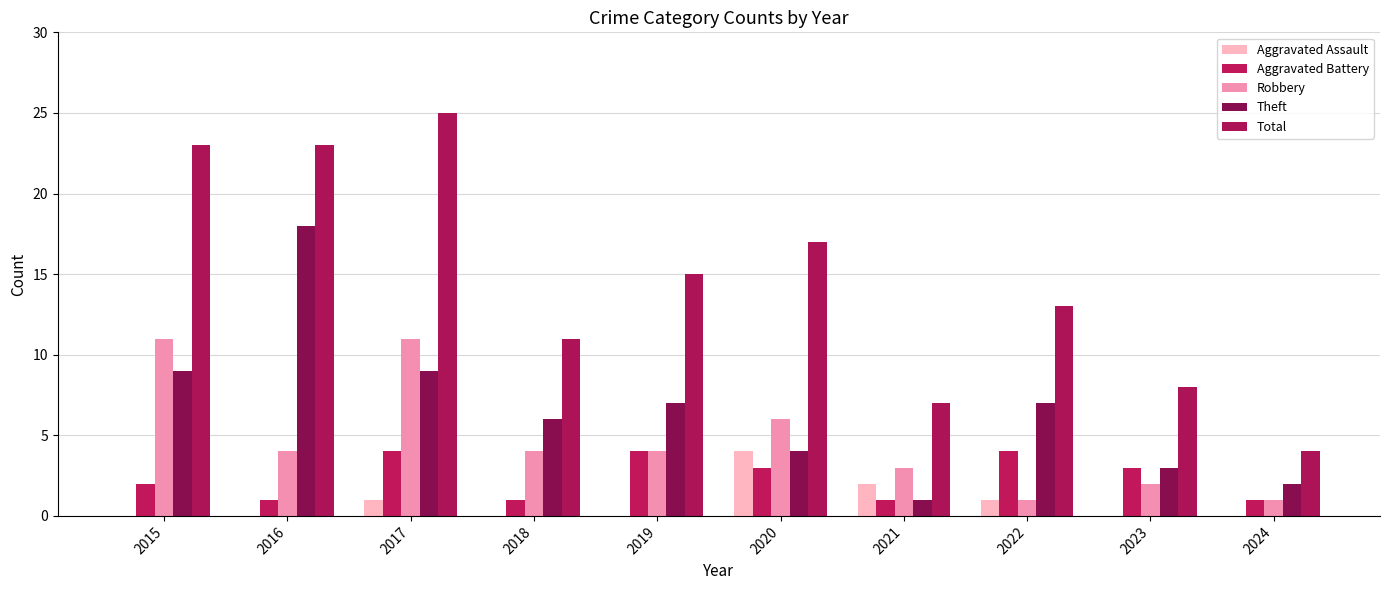

Count the number of categories in the chart.

10